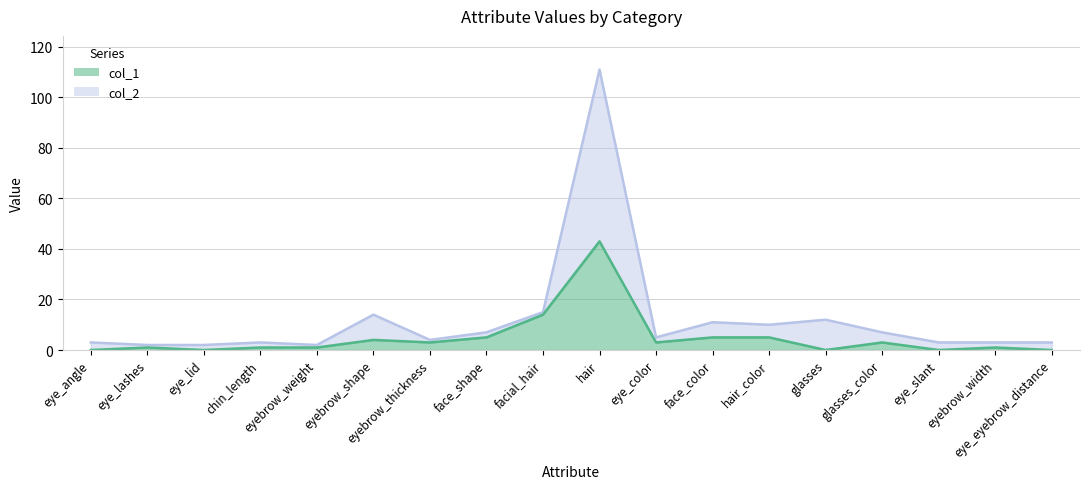

True or false: col_2 and col_1 intersect in this chart.

False